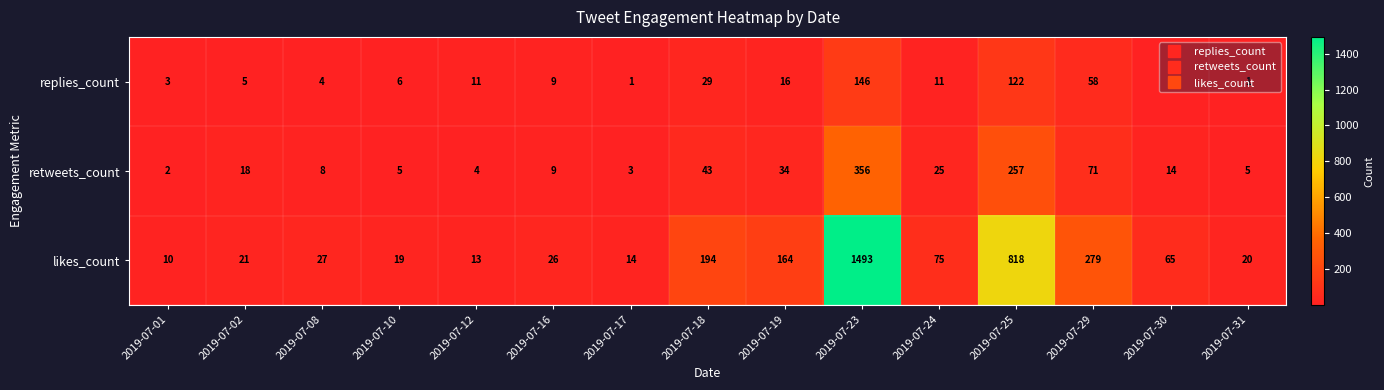

At which label is retweets_count closest to 179?

2019-07-25